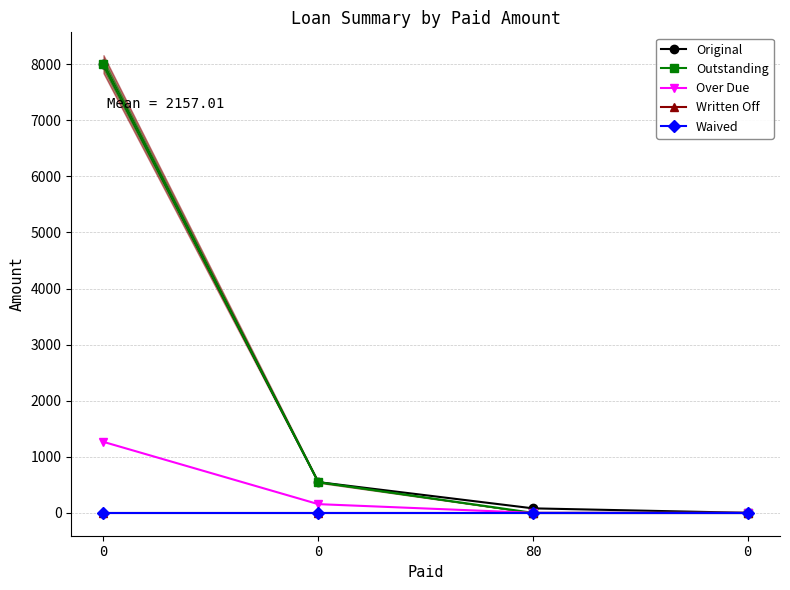

True or false: Outstanding has more than 2 interior local peaks.

False